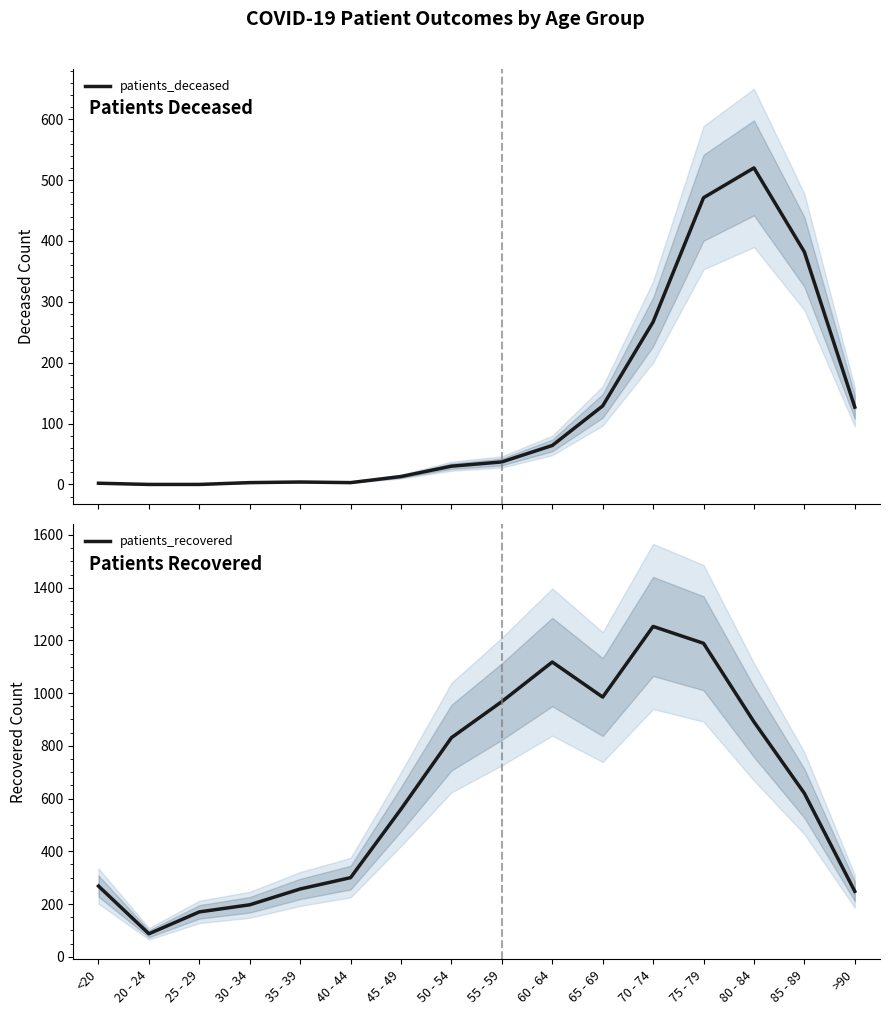

Reading right to left, transcribe all the data shown in this chart.

patients_deceased: >90=127	85 - 89=382	80 - 84=520	75 - 79=471	70 - 74=267	65 - 69=129	60 - 64=64	55 - 59=37	50 - 54=30	45 - 49=13	40 - 44=3	35 - 39=4	30 - 34=3	25 - 29=0	20 - 24=0	<20=2
patients_recovered: >90=248	85 - 89=620	80 - 84=891	75 - 79=1189	70 - 74=1253	65 - 69=985	60 - 64=1118	55 - 59=968	50 - 54=831	45 - 49=560	40 - 44=300	35 - 39=257	30 - 34=197	25 - 29=170	20 - 24=87	<20=268